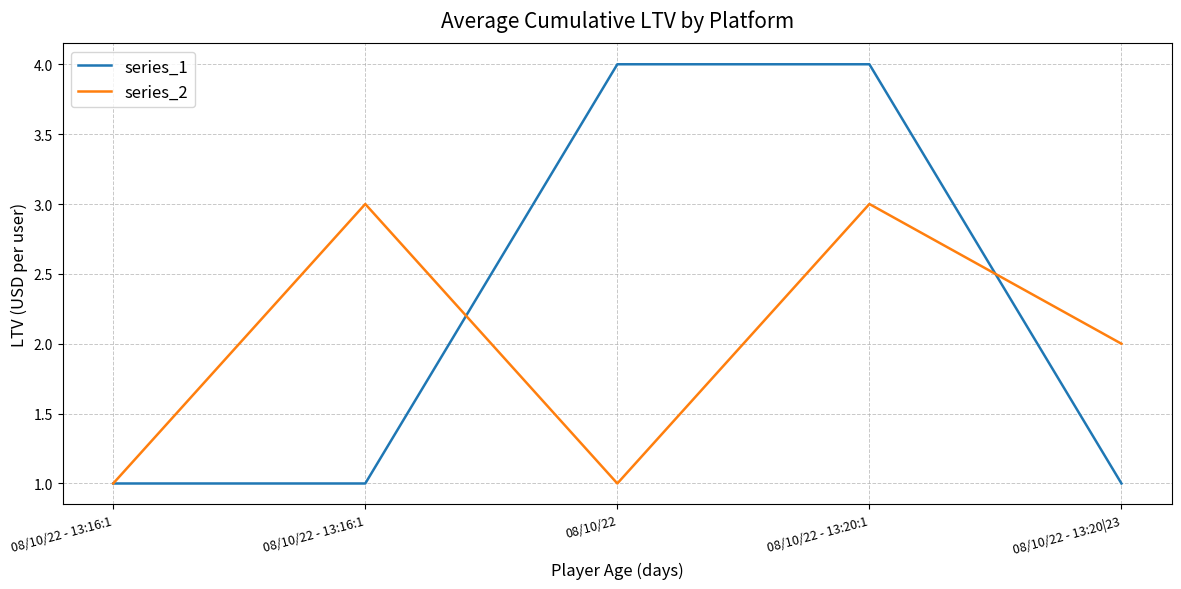

Does the chart display data point markers on the line(s)?

No